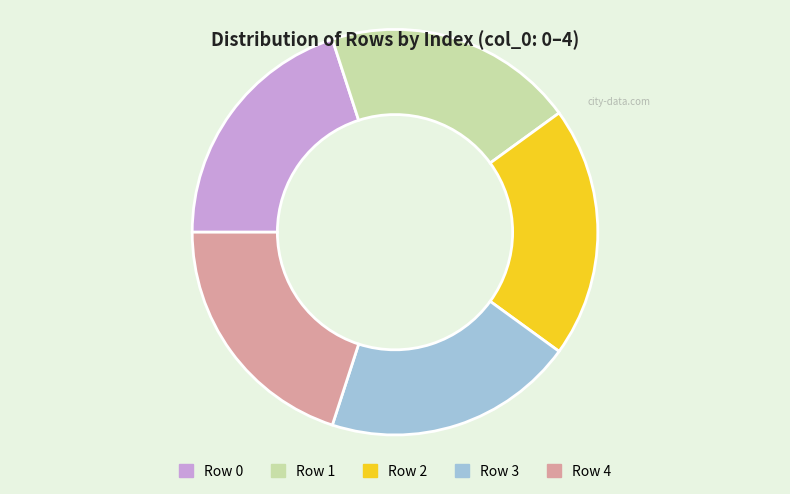

Is it true that Row 4 is 15% of the pie?

False